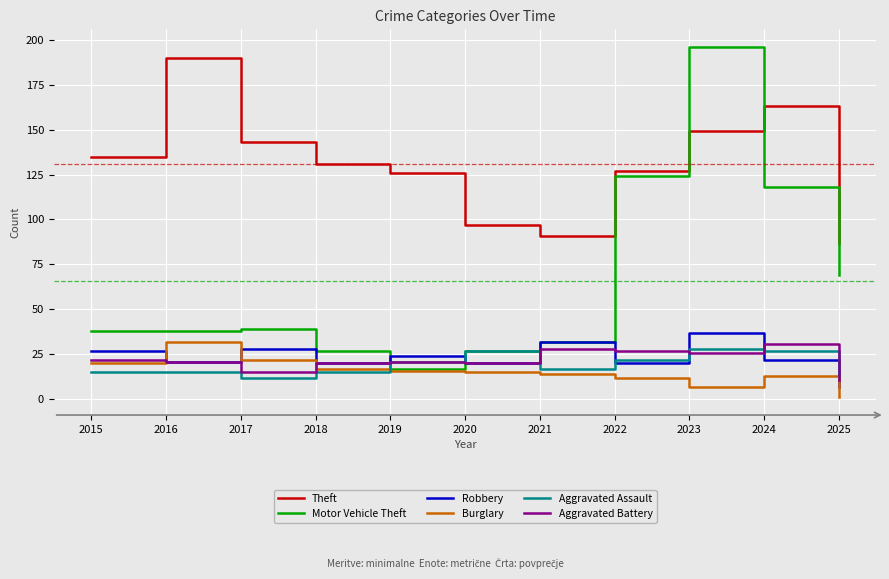

True or false: Robbery has more than 1 interior local peaks.

True